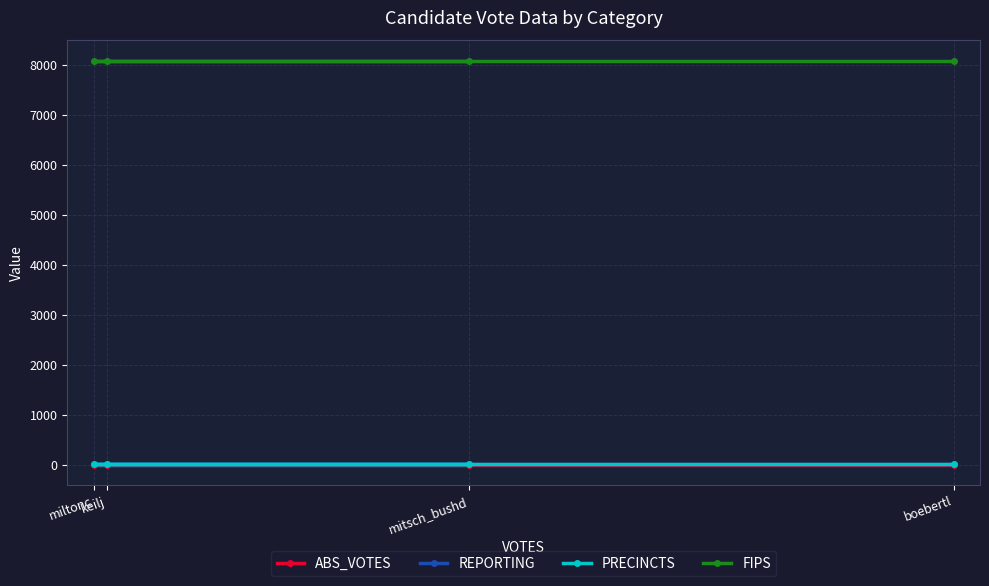

Which series has the largest range (max minus min)?

ABS_VOTES